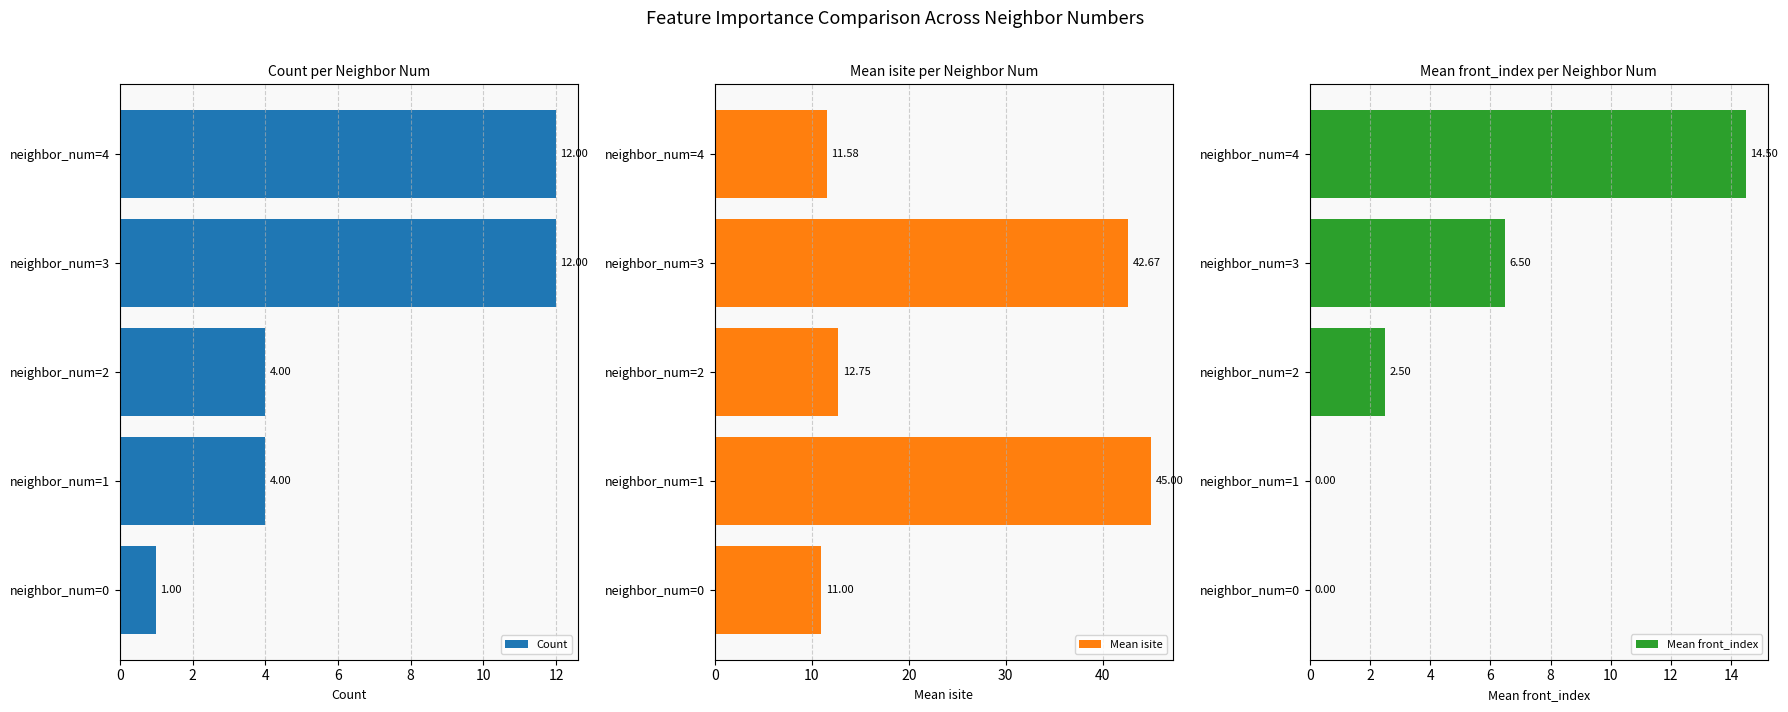

What is the sum of the Mean isite values at neighbor_num=0 and neighbor_num=2?

23.8